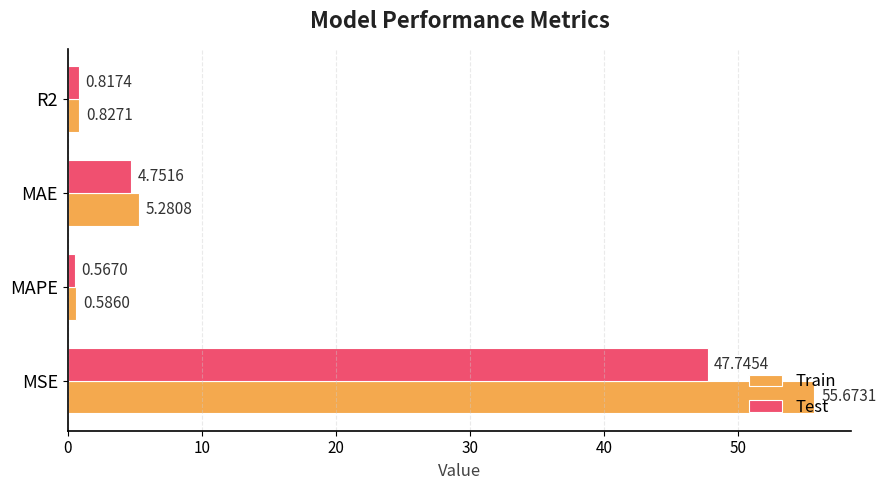

What is the sum of the Train values at MSE and MAPE?

56.3